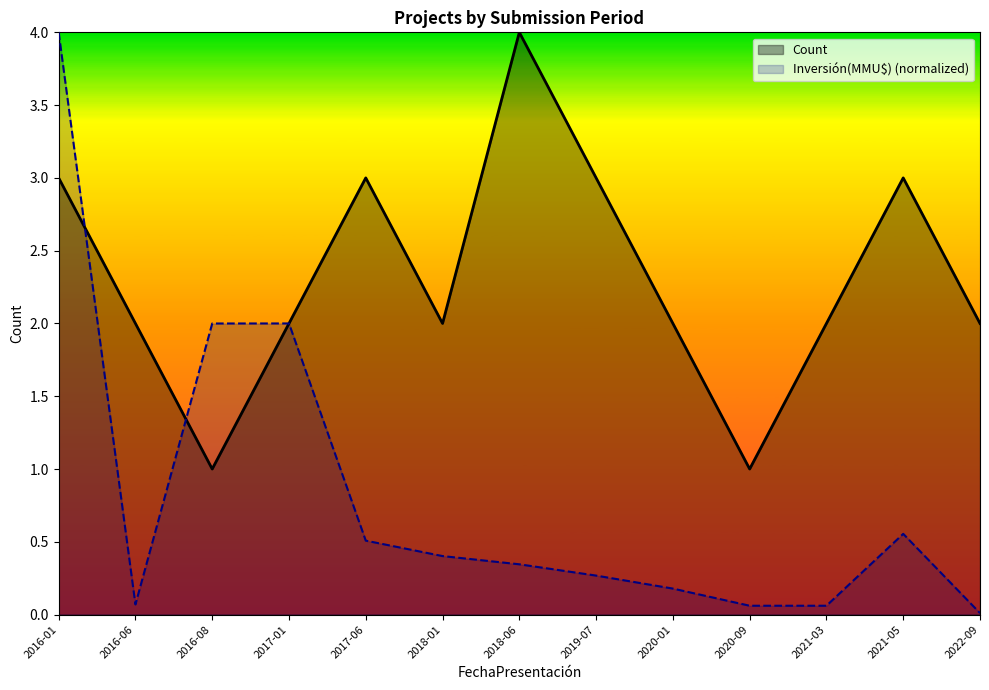

Count the Count values in the range 2 to 3.

10